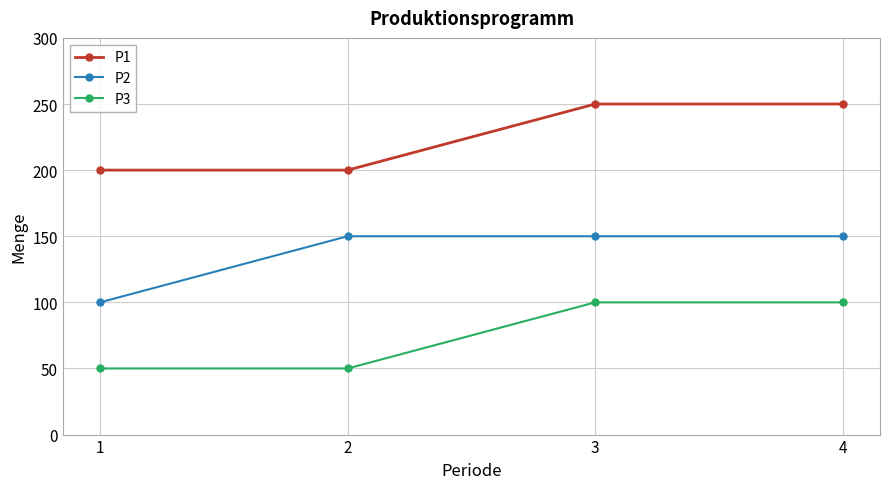

Rank the series by their average value, from highest to lowest.

P1, P2, P3